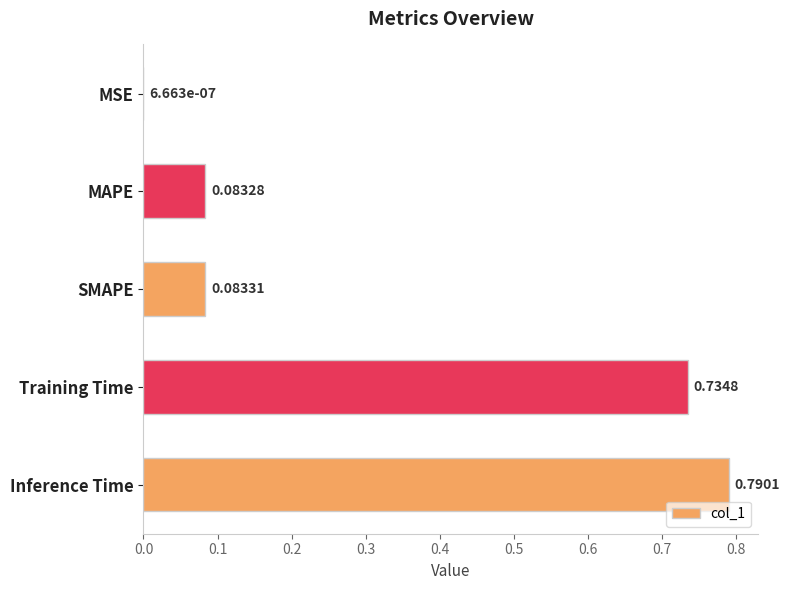

At which category does the chart reach its peak across all series?

Inference Time